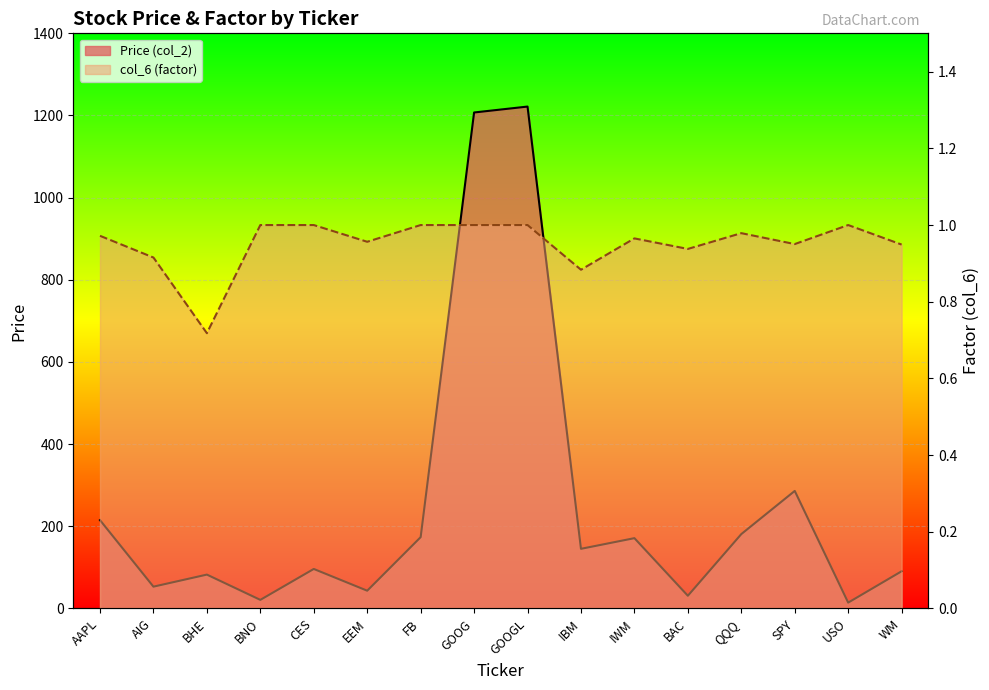

What is the spread (max minus min) of values at IWM?

170.2